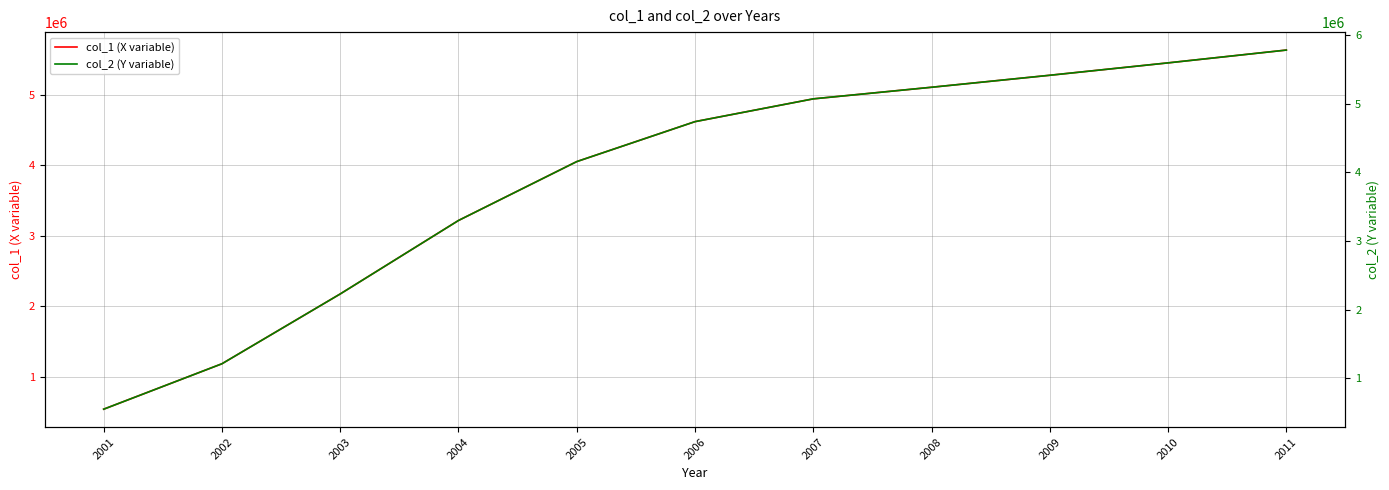

Which has a higher value, 2004 or 2007?

2007